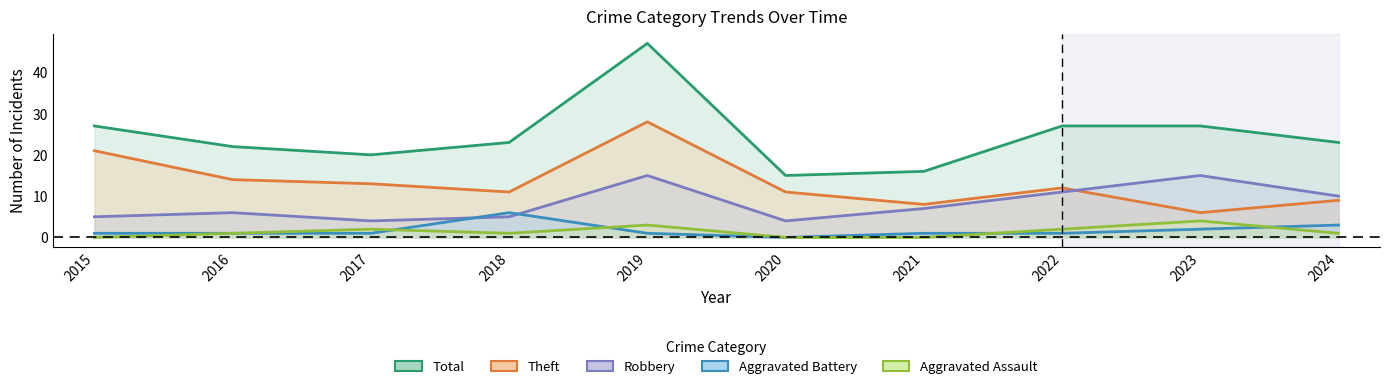

Is it true that Total equals 37 at 2024?

False